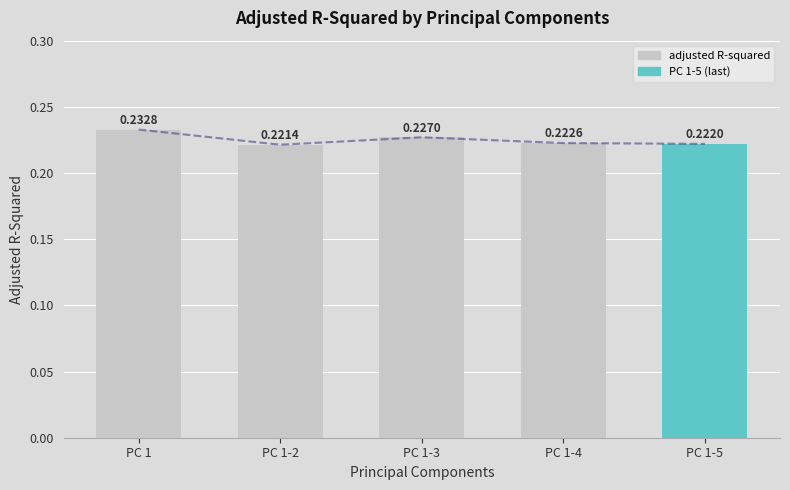

How many values are between 0 and 1?

5